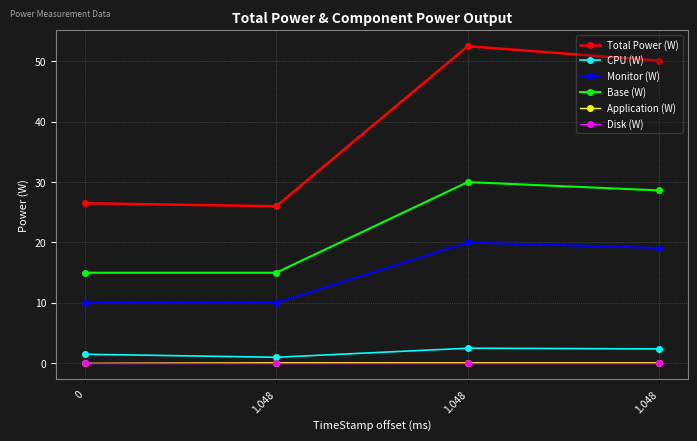

Rank the categories by Base (W) value from lowest to highest.

0, 1.048, 1.048, 1.048